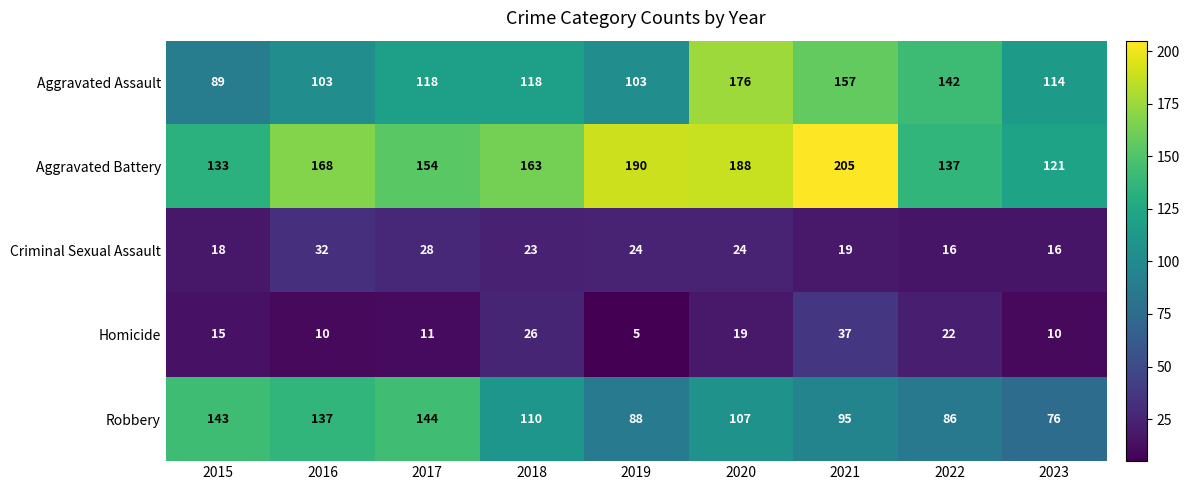

Which series changed the most between 2021 and 2022?

Aggravated Battery